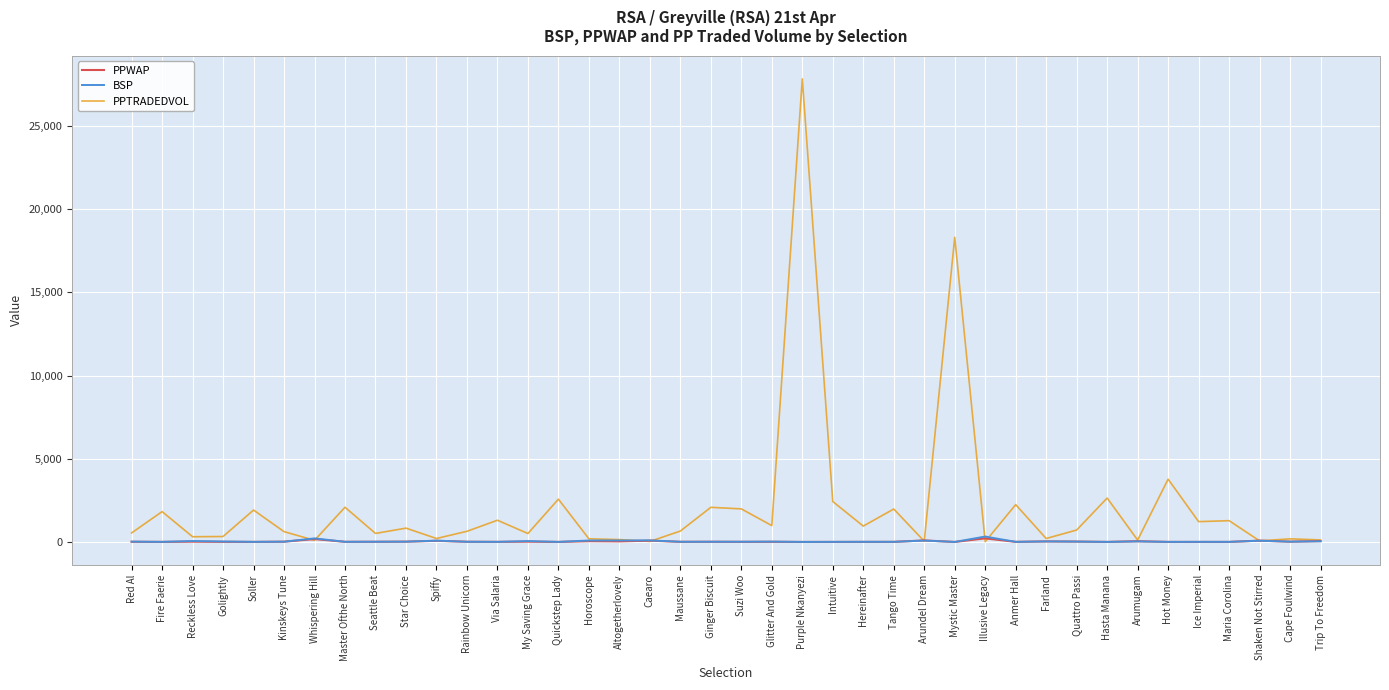

How many lines are shown in the chart?

3